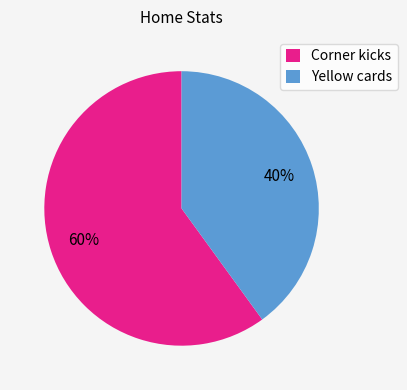

True or false: Corner kicks accounts for 60% of the total.

True